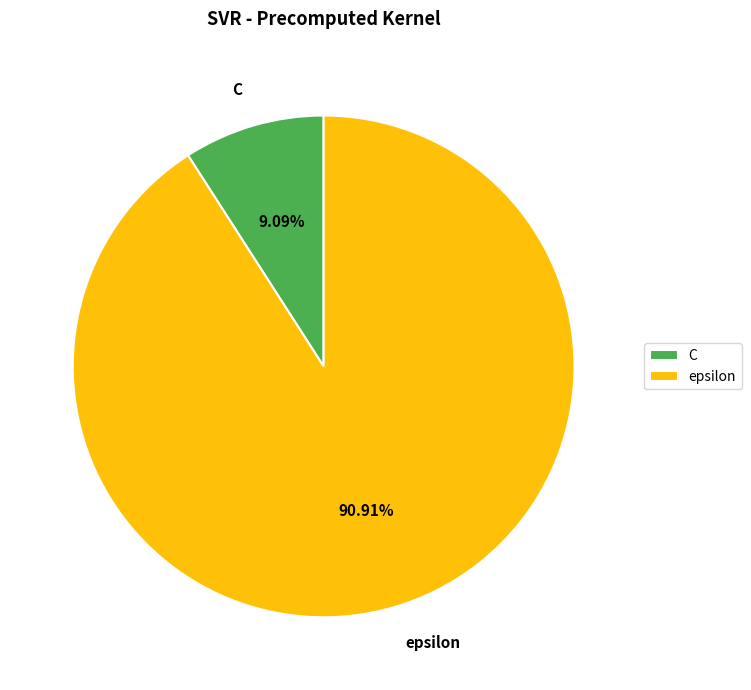

What percentage is the epsilon slice, to the nearest percent?

91%